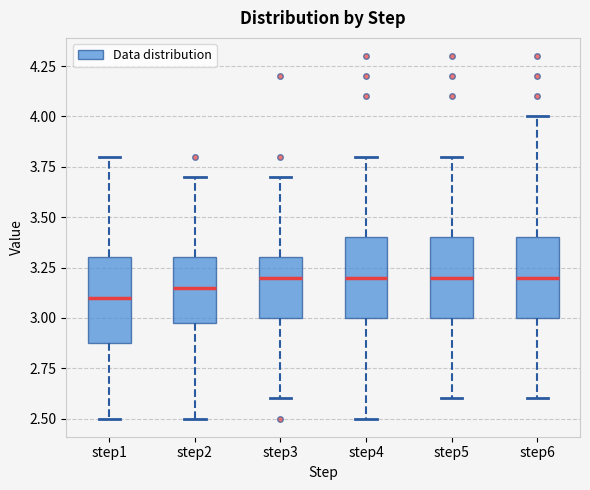

Where is the lower edge of the box for step3 on the y-axis? The values are not printed on the chart, so give them approximately, as read against the axis.

3.00